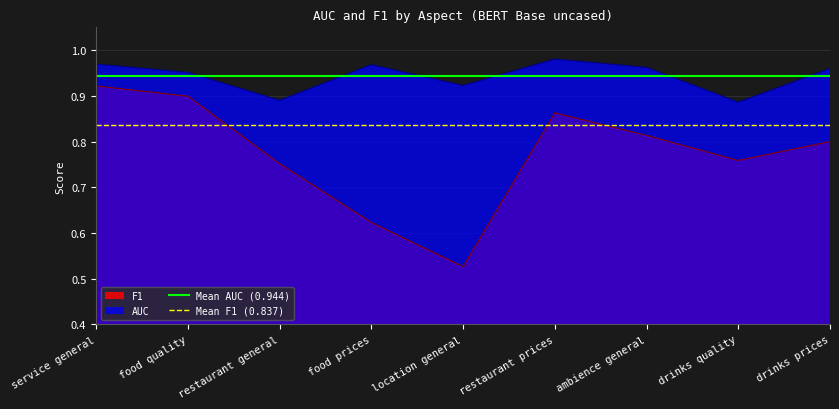

True or false: F1 and AUC intersect in this chart.

False